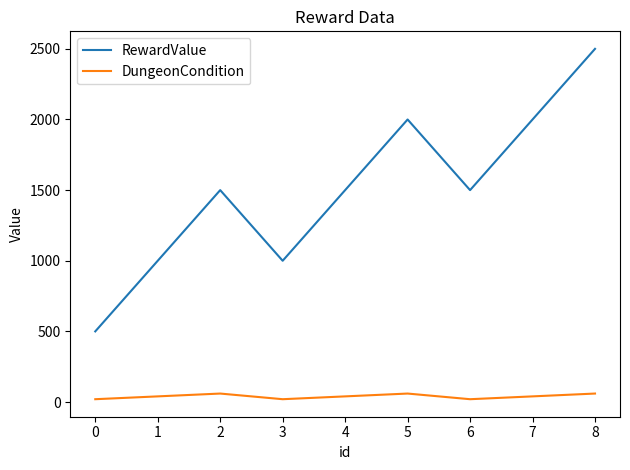

True or false: DungeonCondition and RewardValue intersect in this chart.

False